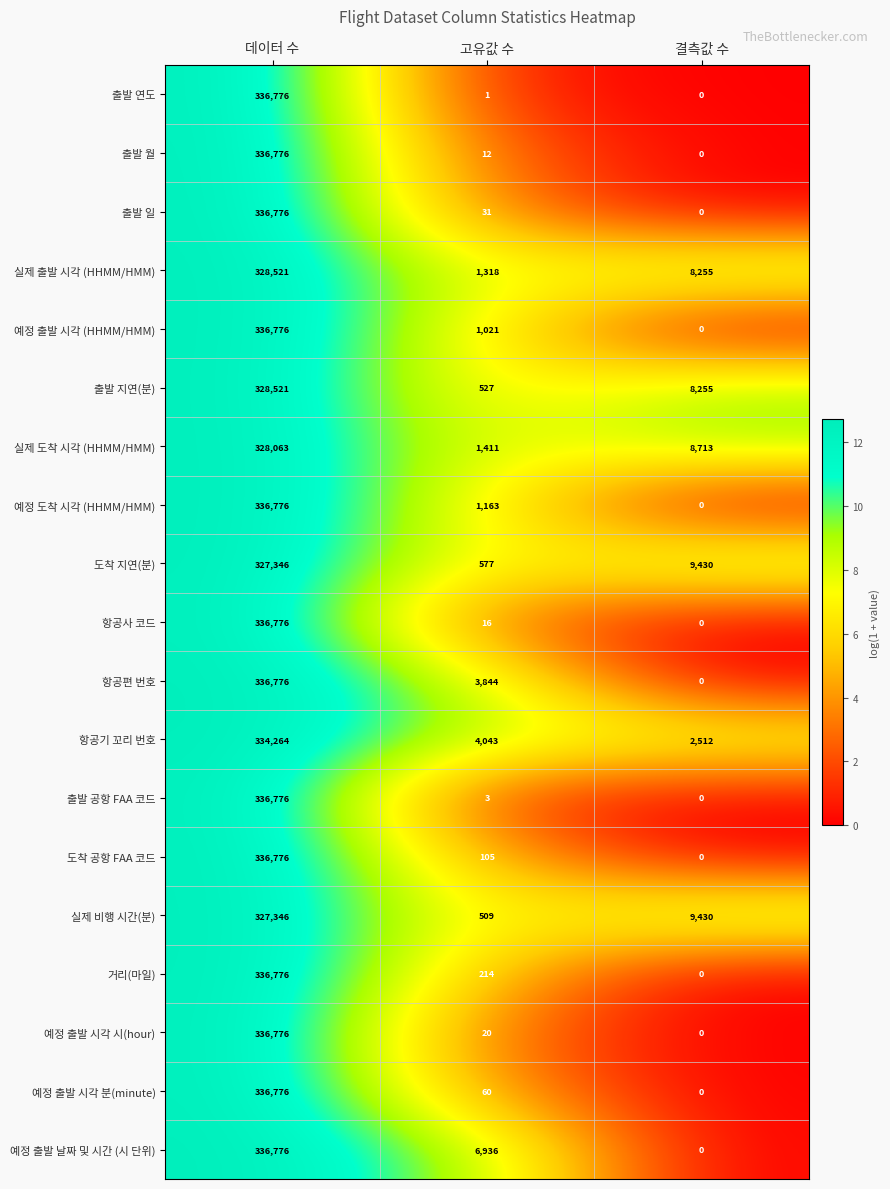

The 출발 월 series shows 336776 at 데이터 수. True or false?

True